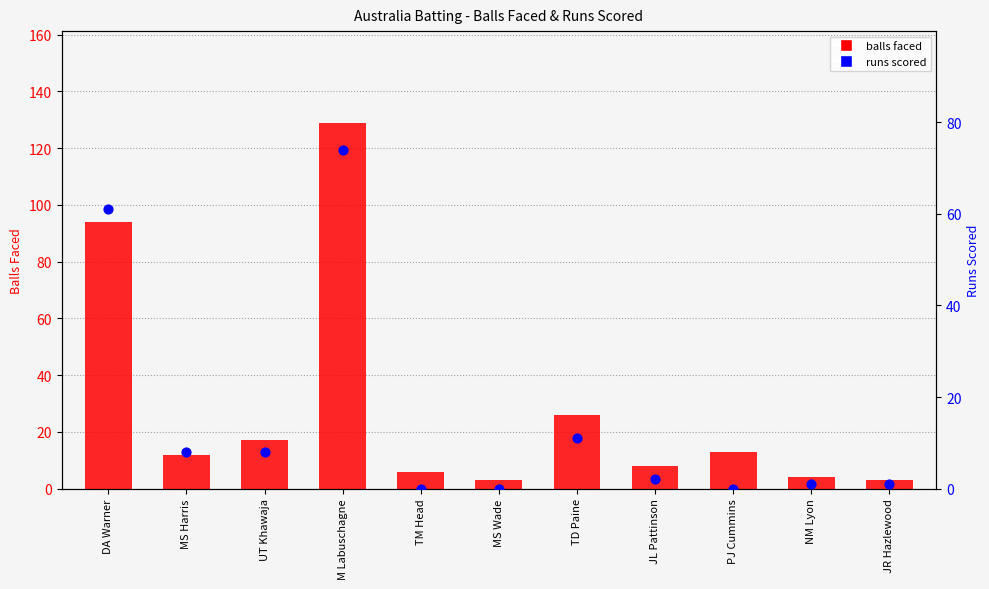

Which series has the largest Y range (max minus min)?

balls faced